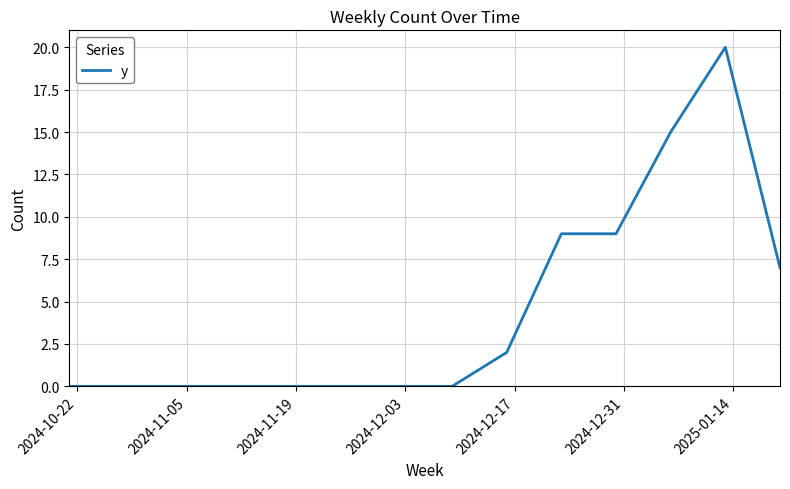

What is the maximum value shown in the chart?

20